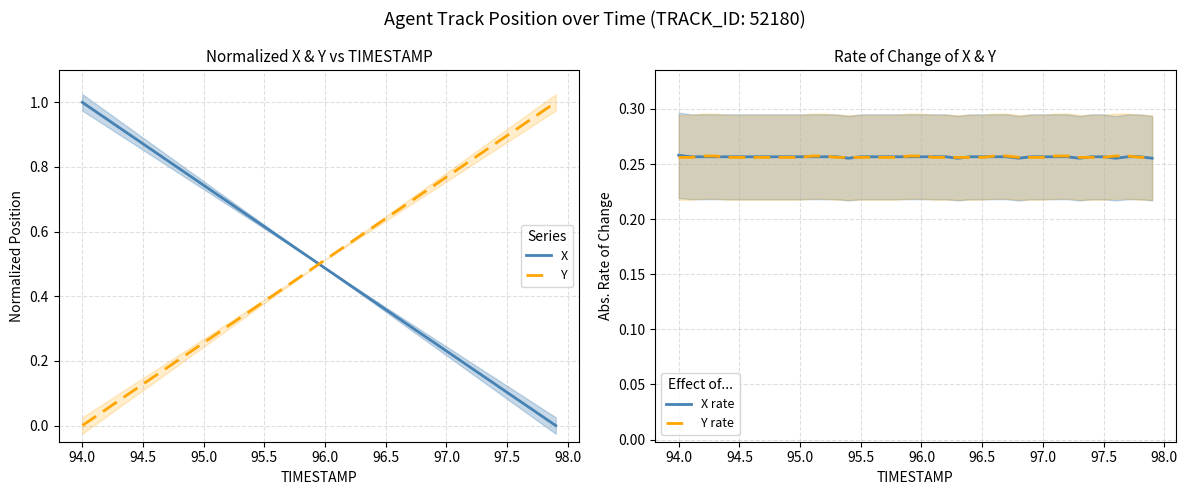

True or false: Y has a value of 0.0 at 94.0.

True